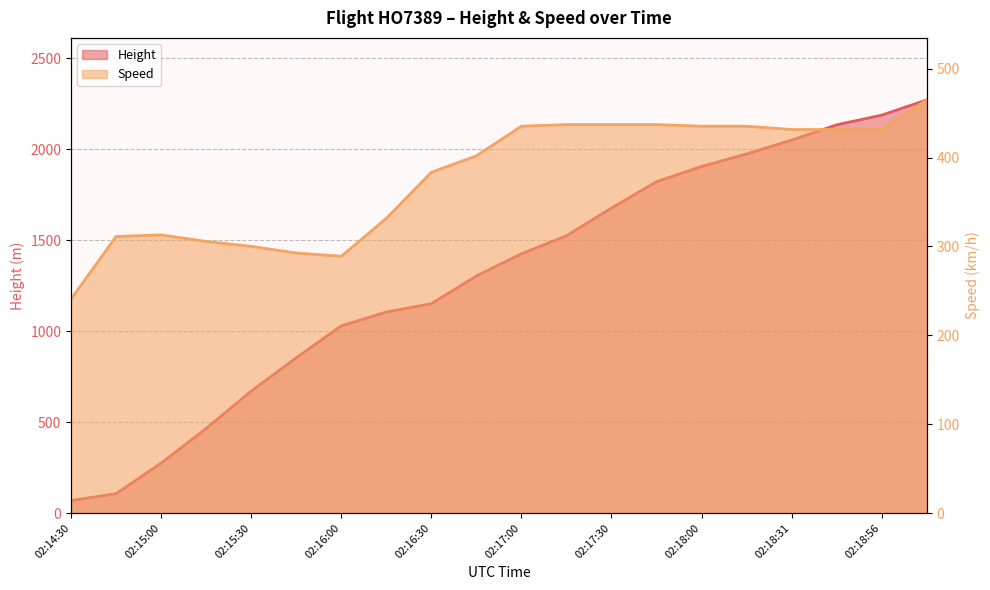

Between 02:15:45 and 02:19:10, which is larger?

02:19:10